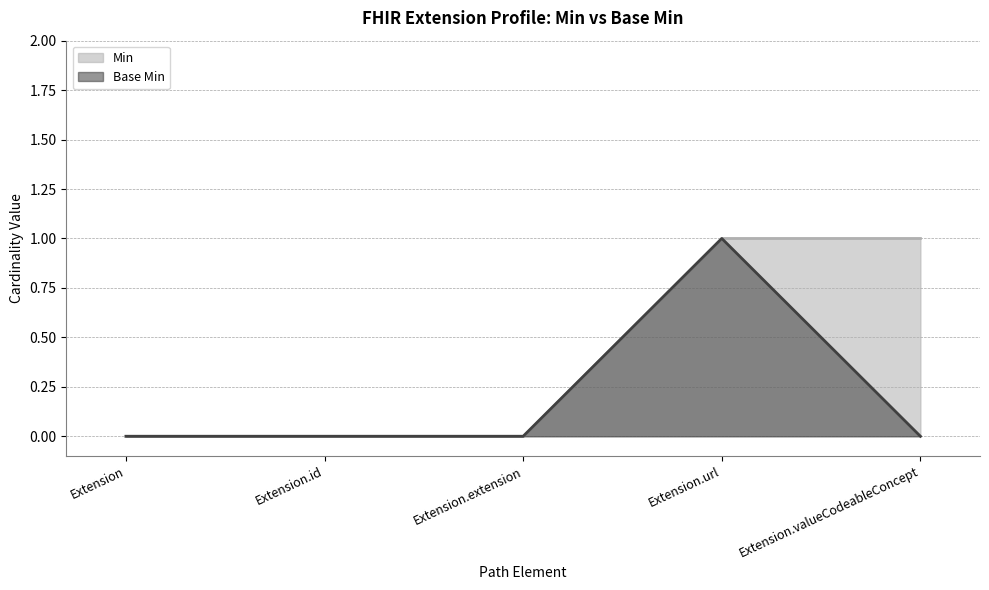

How many series are shown in this chart?

2